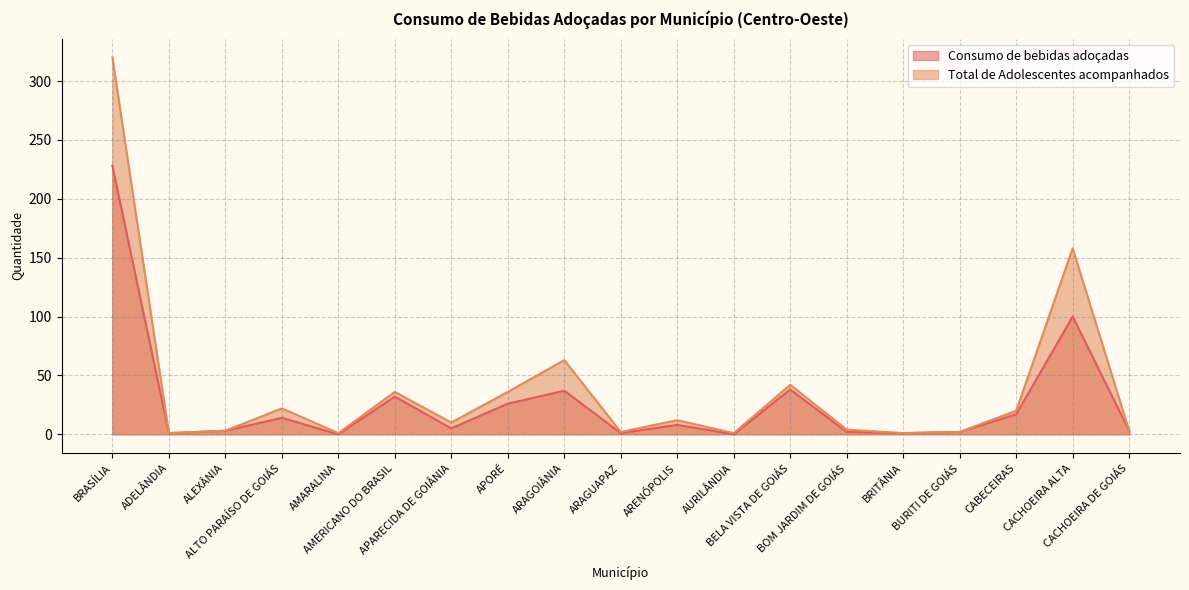

What is the difference between the highest and lowest values at APARECIDA DE GOIÂNIA?

5